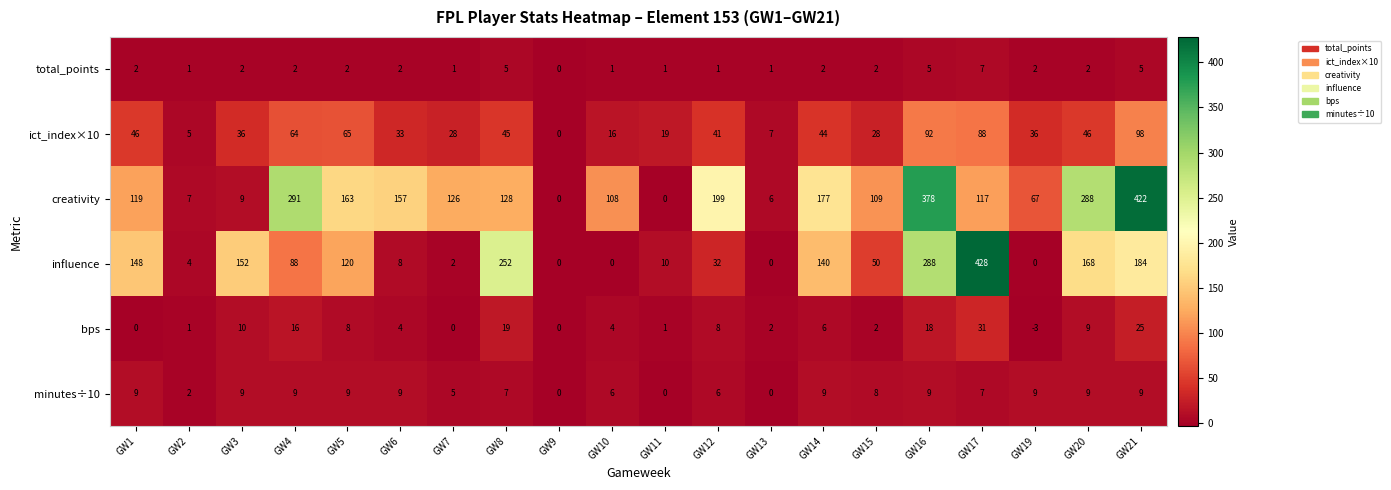

List the series in order of their peak value, lowest first.

total_points, minutes÷10, bps, ict_index×10, creativity, influence